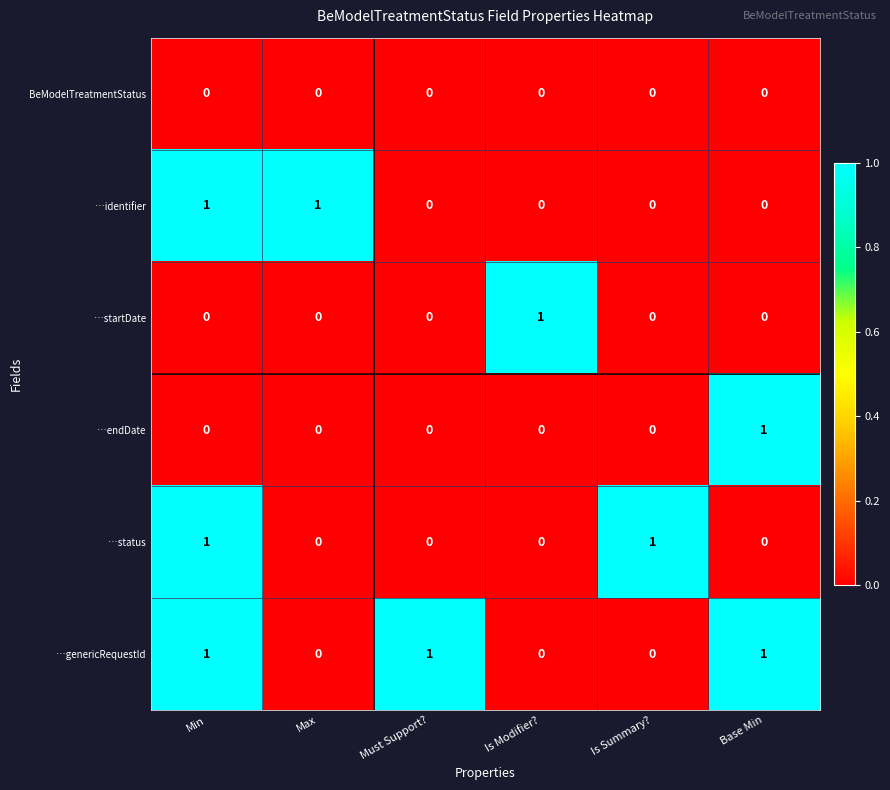

Is the value of …endDate at Base Min greater than the value of BeModelTreatmentStatus at Base Min?

Yes